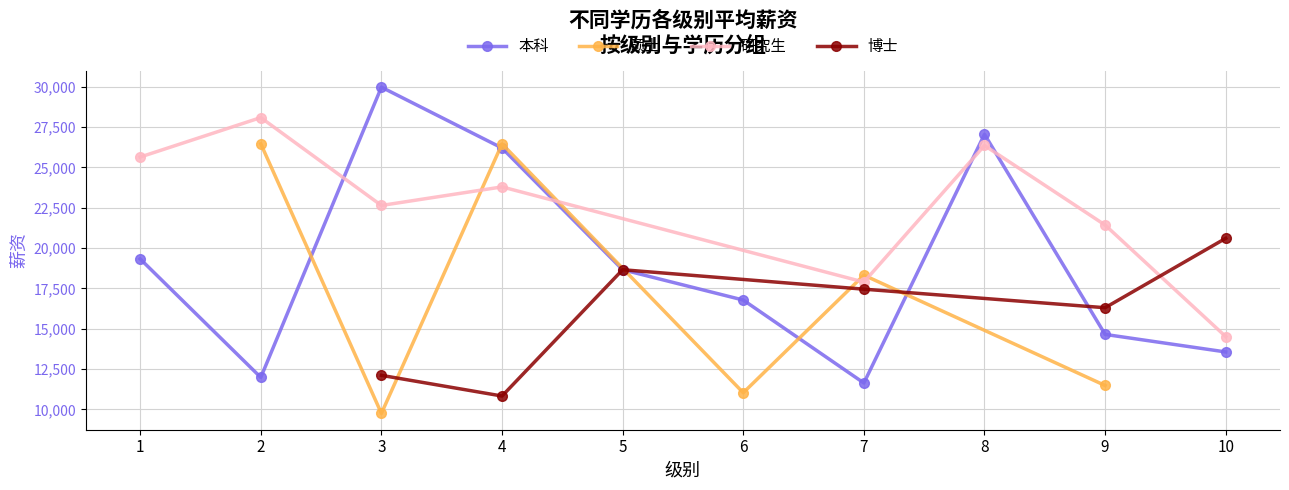

Which label corresponds to the largest value in the chart?

3